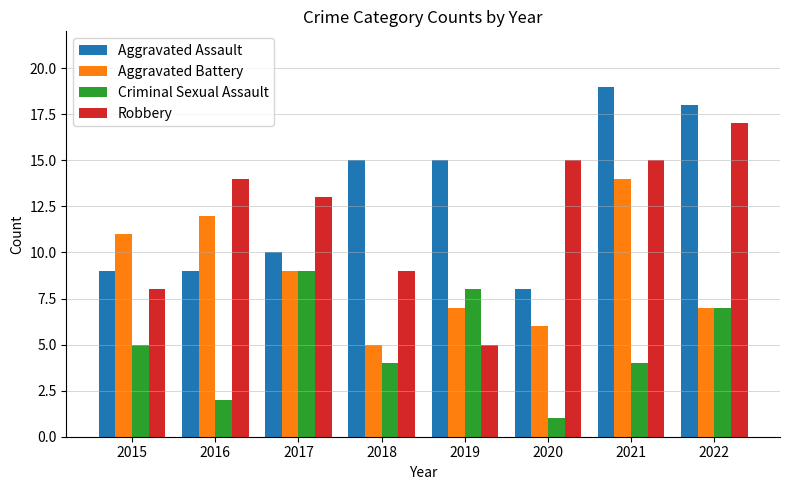

What is the value of the Aggravated Battery bar at the 6th from the left?

6